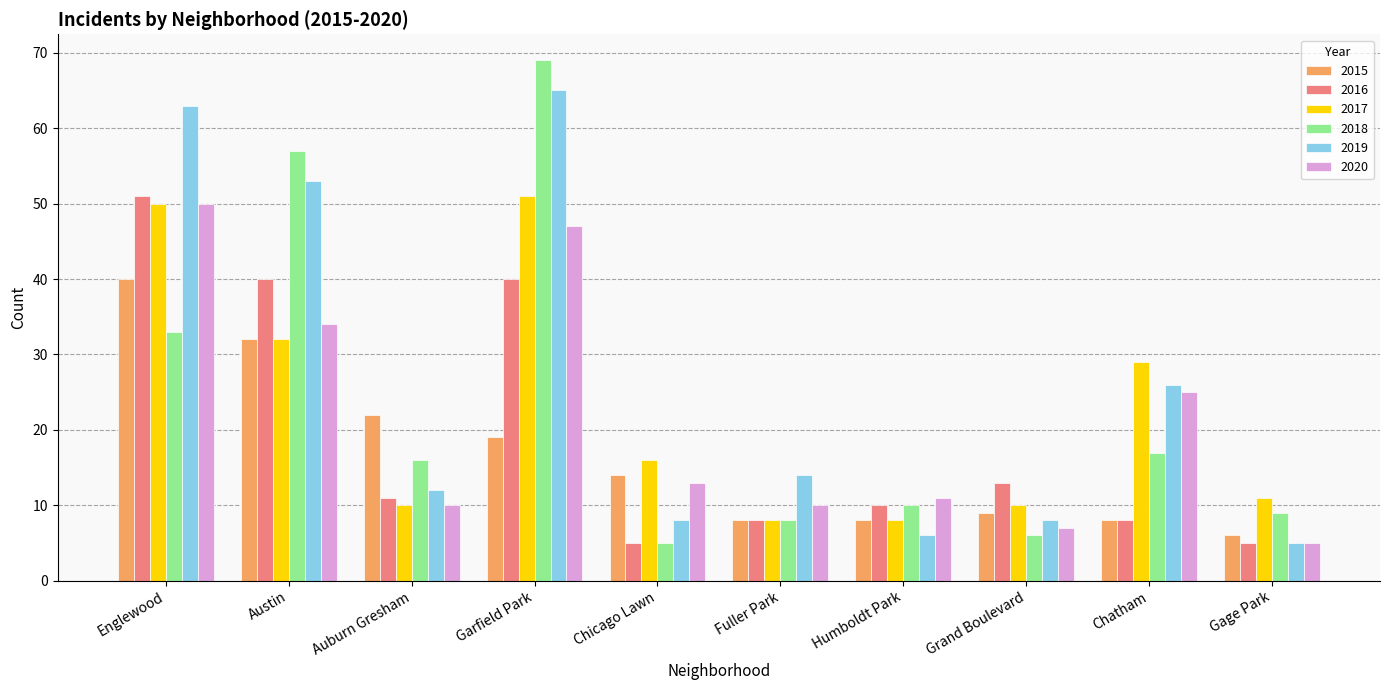

How many distinct data groups are displayed?

6